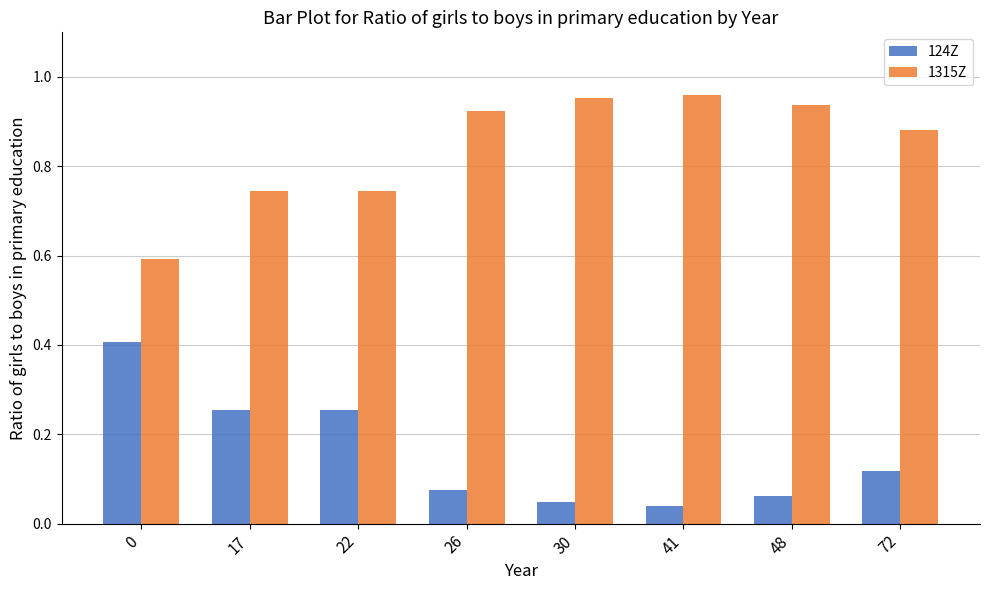

The value of 1315Z at 26 is 1.3. True or false?

False